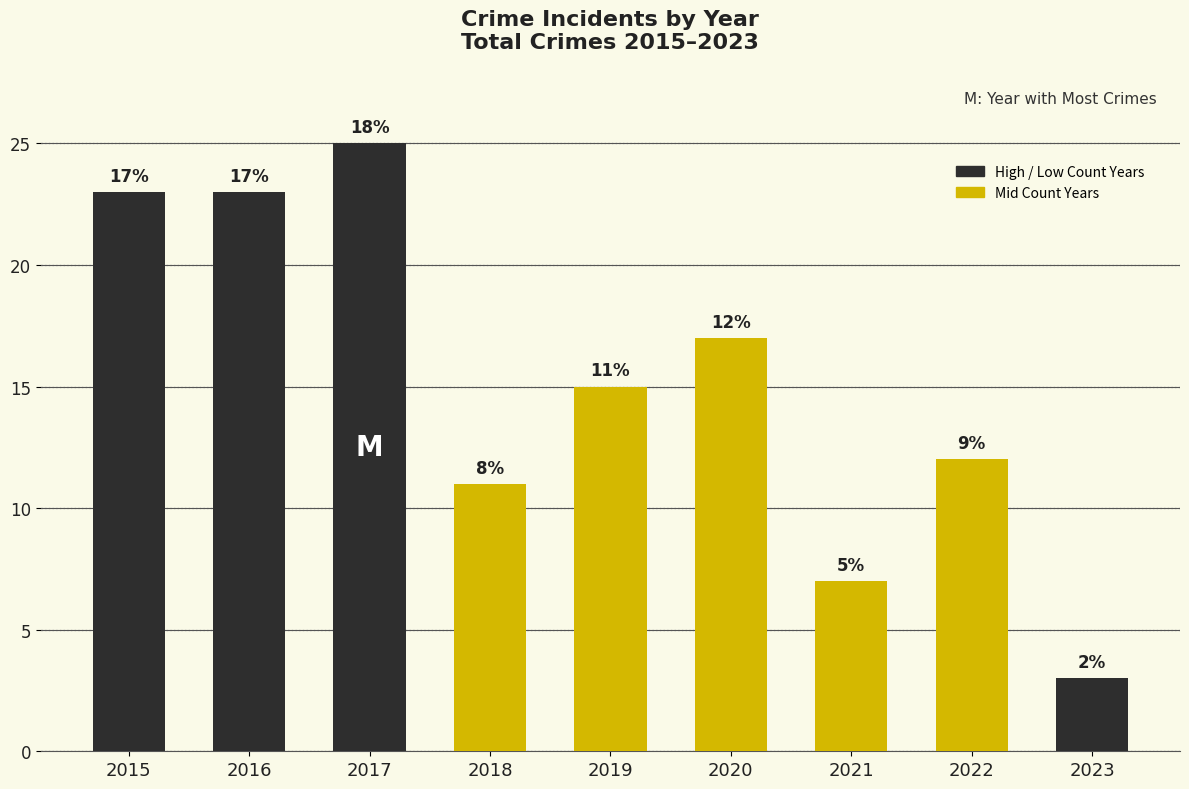

List the labels in order of value, largest first.

2017, 2015, 2016, 2020, 2019, 2022, 2018, 2021, 2023